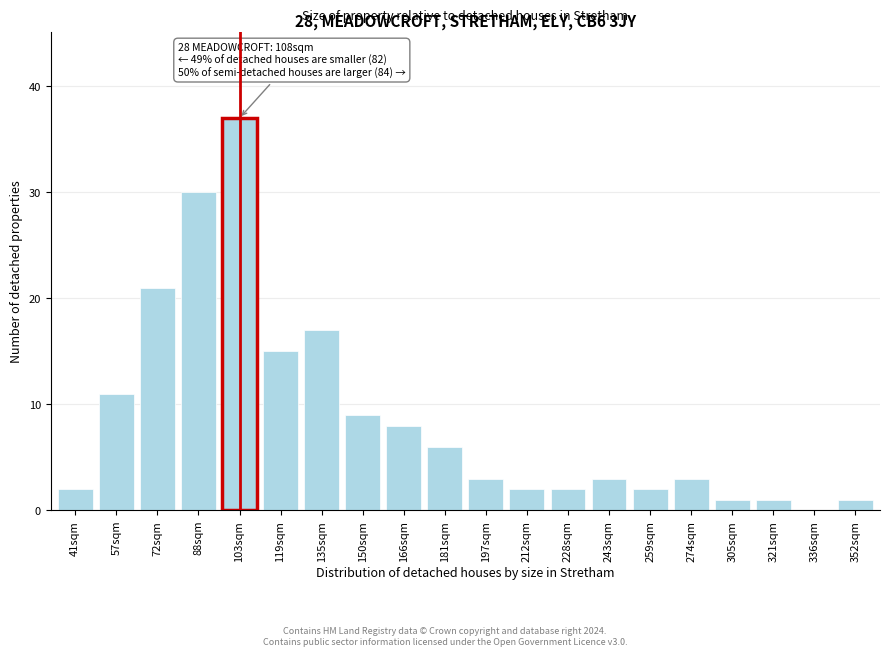

Reading right to left, transcribe all the data shown in this chart.

352sqm=1	336sqm=0	321sqm=1	305sqm=1	274sqm=3	259sqm=2	243sqm=3	228sqm=2	212sqm=2	197sqm=3	181sqm=6	166sqm=8	150sqm=9	135sqm=17	119sqm=15	103sqm=37	88sqm=30	72sqm=21	57sqm=11	41sqm=2